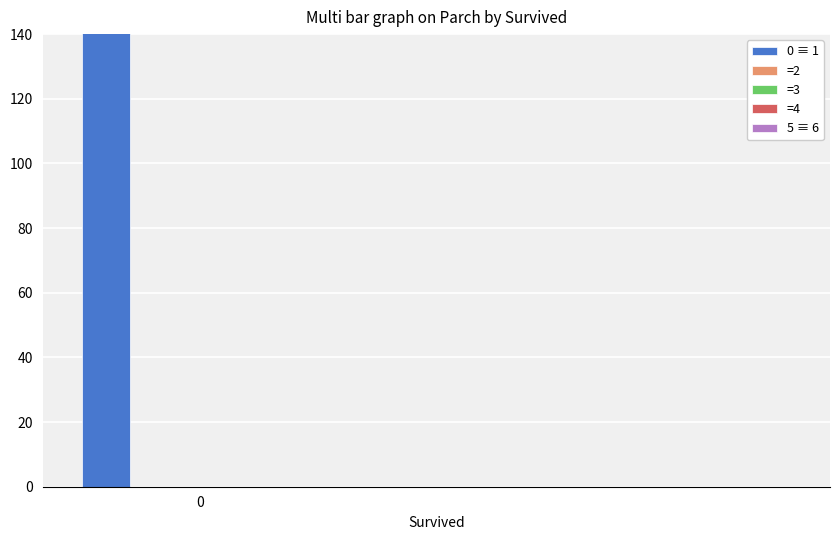

Which has a higher value, 1 or 3?

1